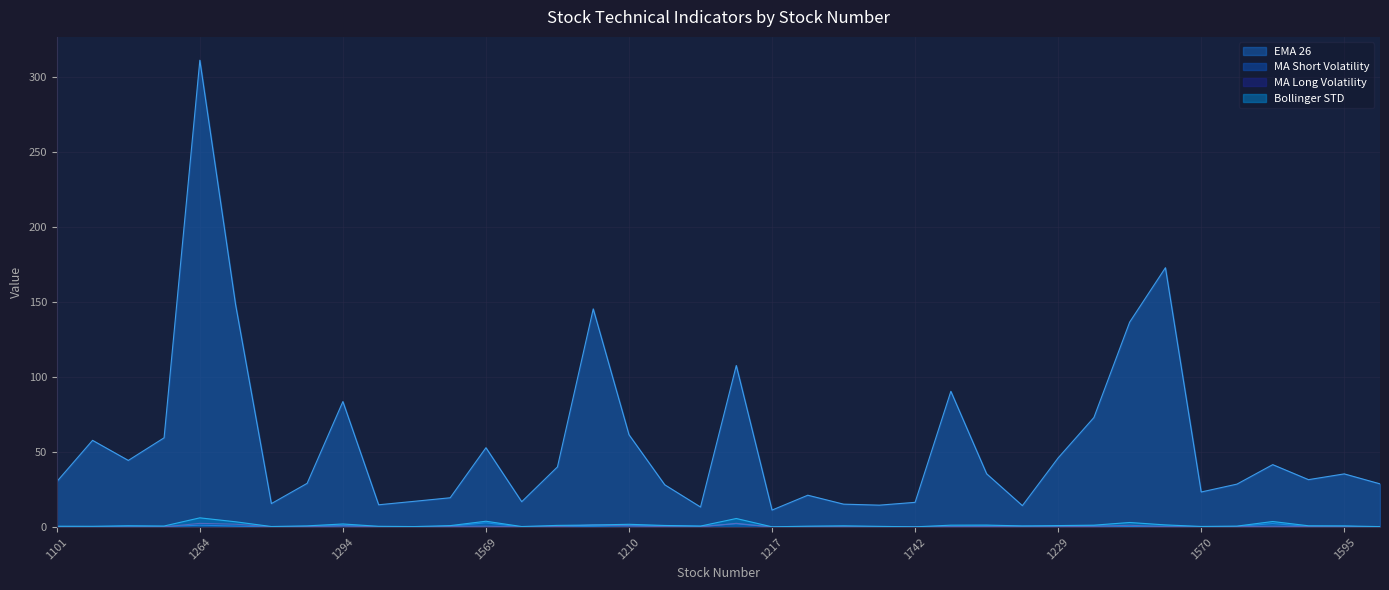

Which series has the largest range (max minus min)?

EMA 26